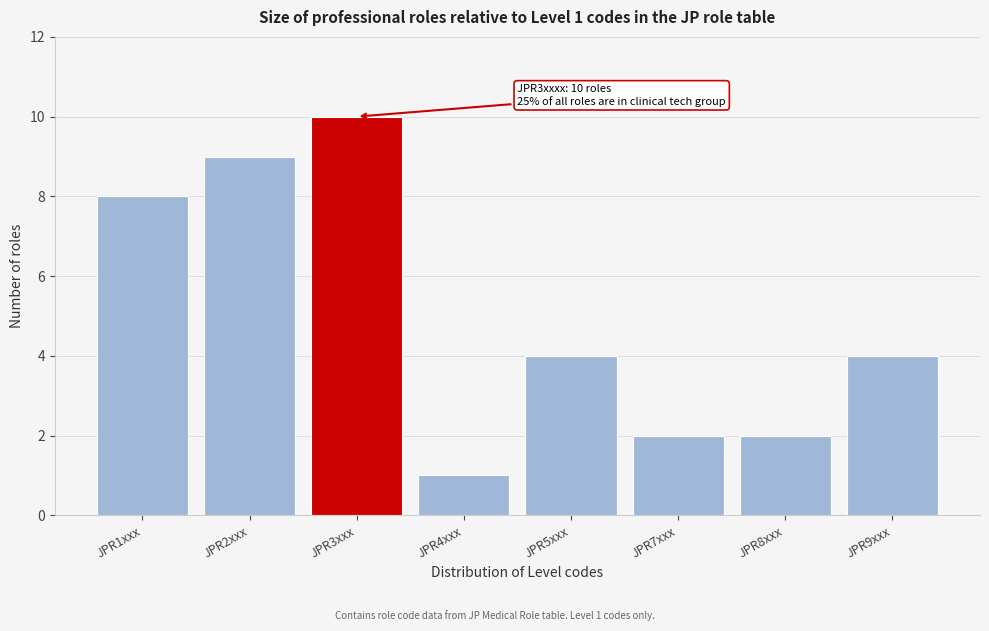

Reading left to right, transcribe all the data shown in this chart.

JPR1xxx=8	JPR2xxx=9	JPR3xxx=10	JPR4xxx=1	JPR5xxx=4	JPR7xxx=2	JPR8xxx=2	JPR9xxx=4